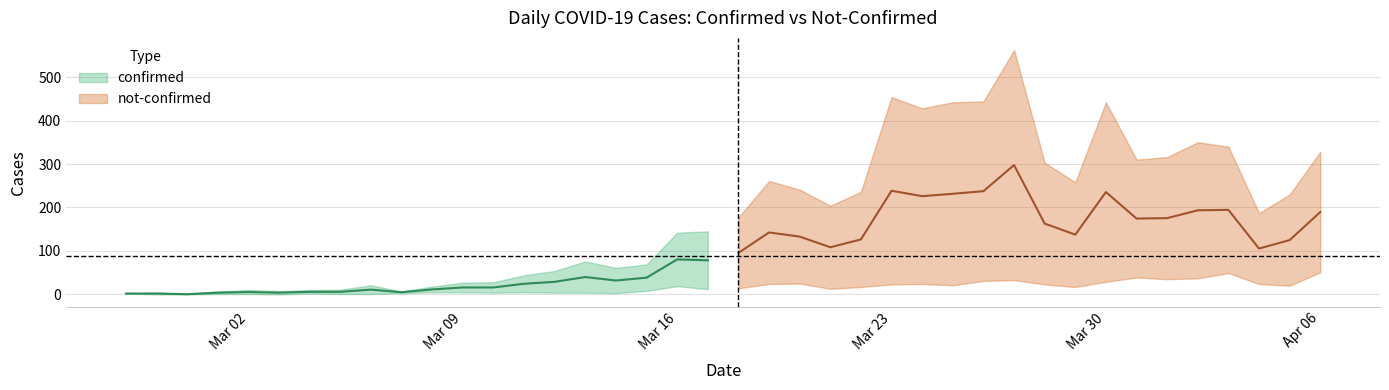

How many lines are shown in the chart?

2